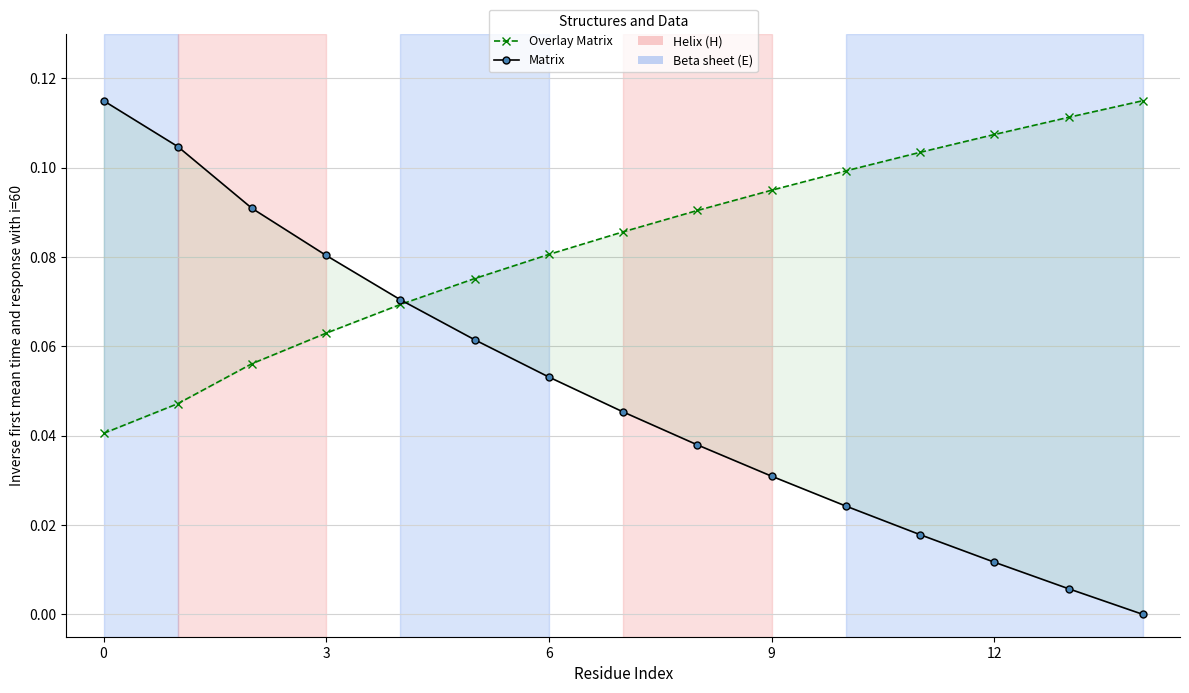

What is the difference between the second highest and second lowest values in the Overlay Matrix series?

0.1